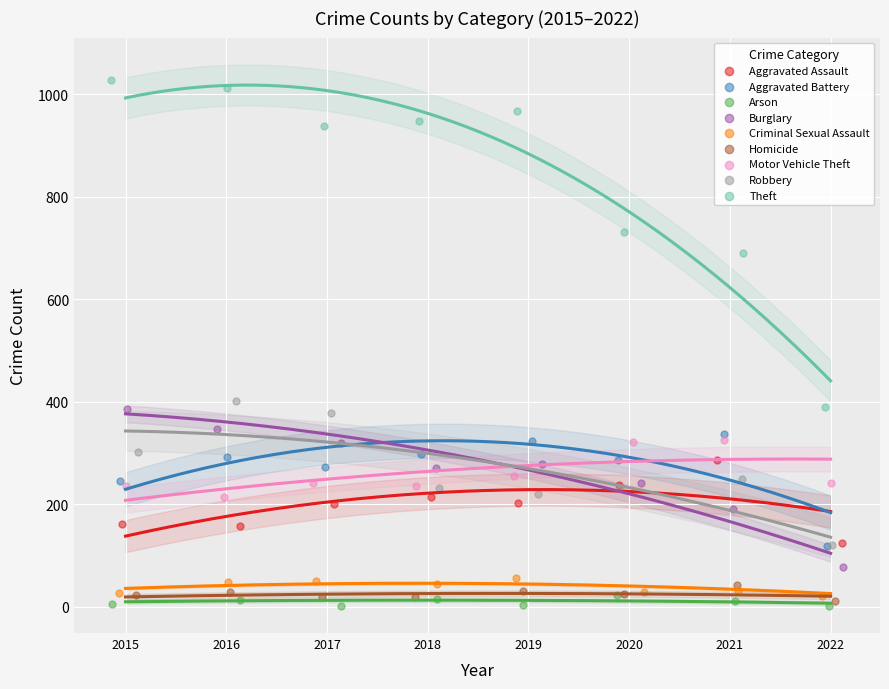

Which series reaches the maximum Y coordinate?

Theft